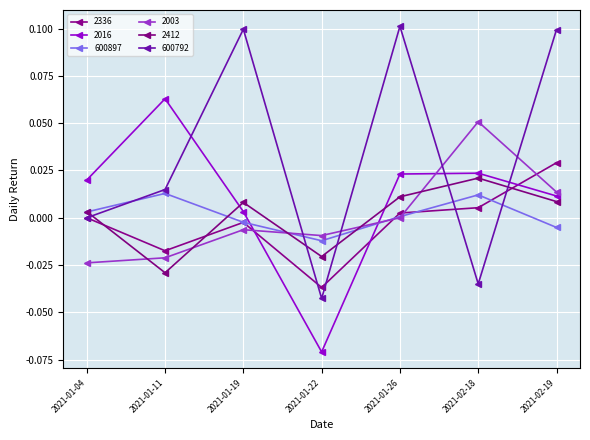

How many distinct data groups are displayed?

6